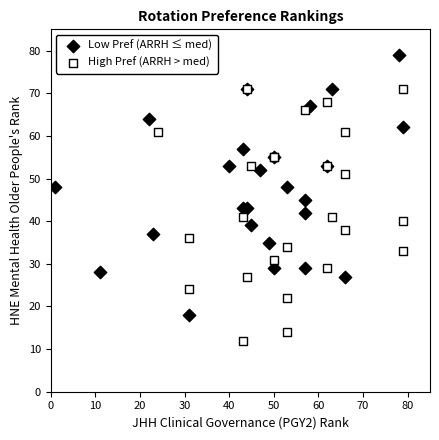

Which series contains the highest Y value?

Low Pref (ARRH ≤ med)